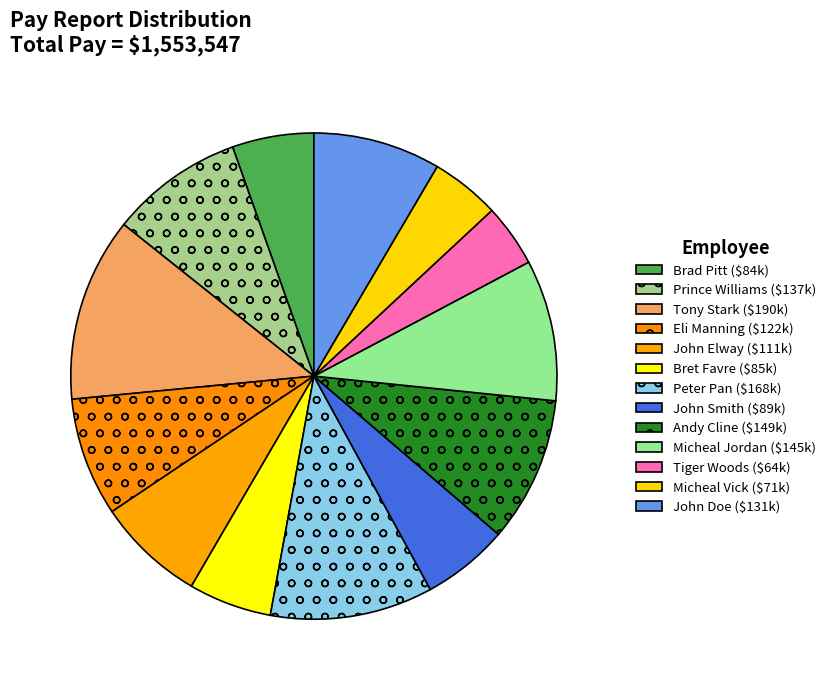

Is the sum of Eli Manning and Prince Williams greater than half?

No